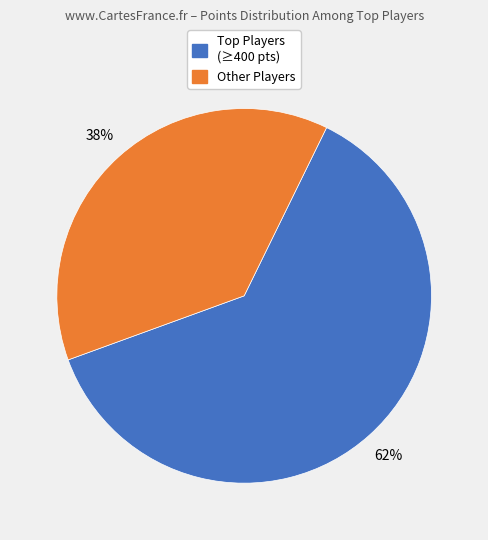

Is there any slice that represents more than half of the pie?

Yes